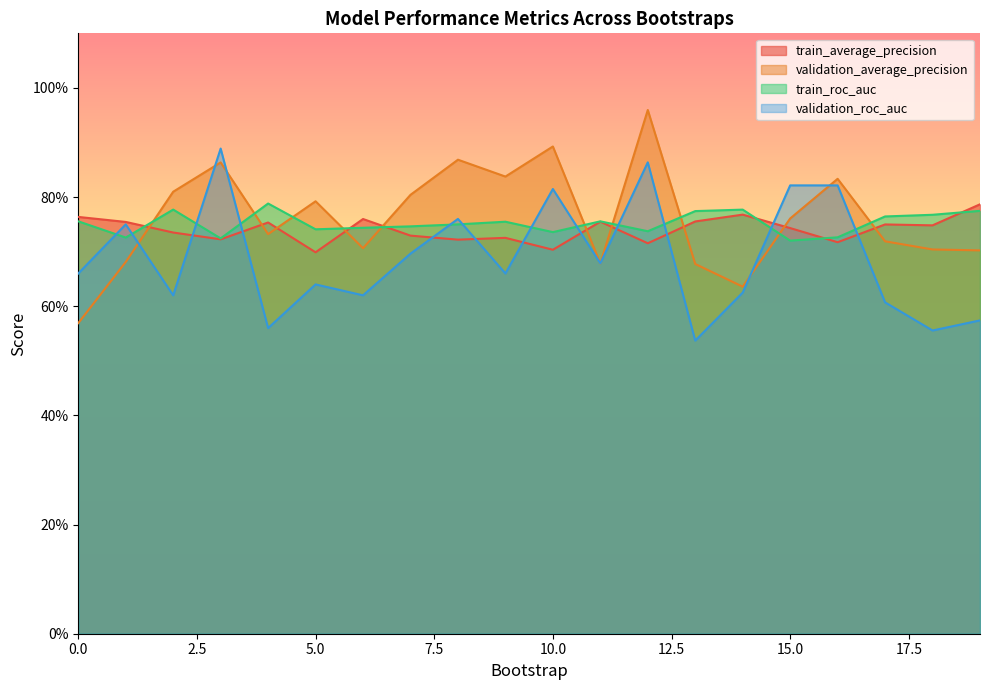

What are all the series names shown in the legend?

train_average_precision, validation_average_precision, train_roc_auc, validation_roc_auc